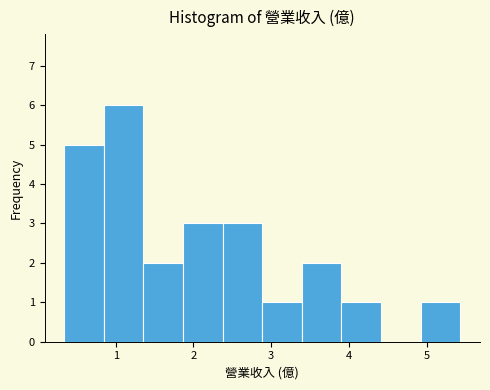

Reading left to right, transcribe this chart: for each bar, give the range it covers on the x-axis and its height. Neither the bar edges nor the heights are printed on the chart, so give them approximately, as read against the axes.

0.3 to 0.8: 5
0.8 to 1.4: 6
1.4 to 1.9: 2
1.9 to 2.4: 3
2.4 to 2.9: 3
2.9 to 3.4: 1
3.4 to 3.9: 2
3.9 to 4.4: 1
4.4 to 4.9: 0
4.9 to 5.4: 1